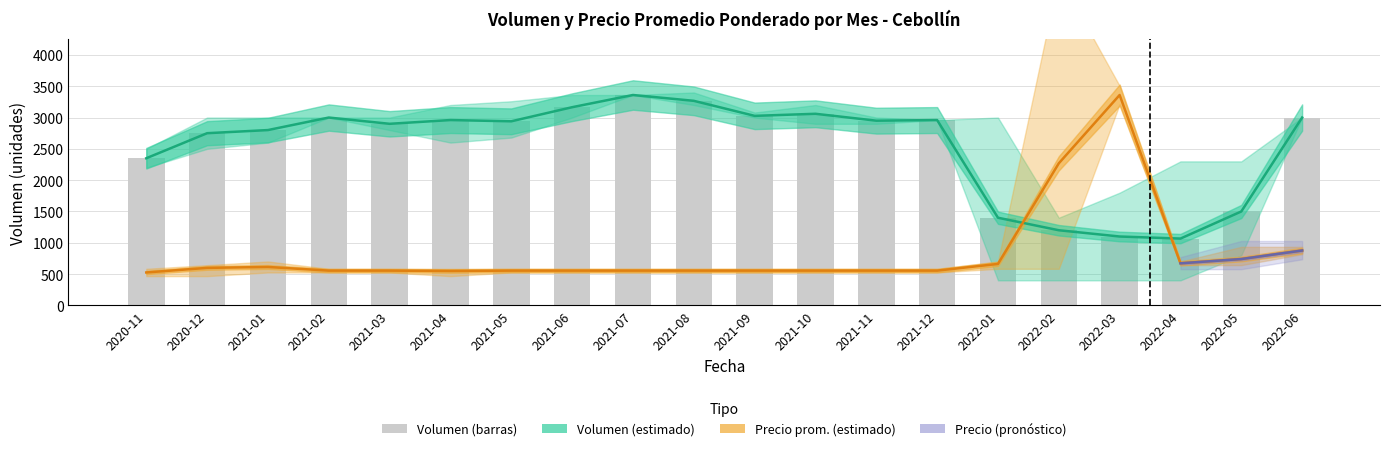

What is the sum of the Precio_mean values at 2022-03 and 2022-05?

4100.4